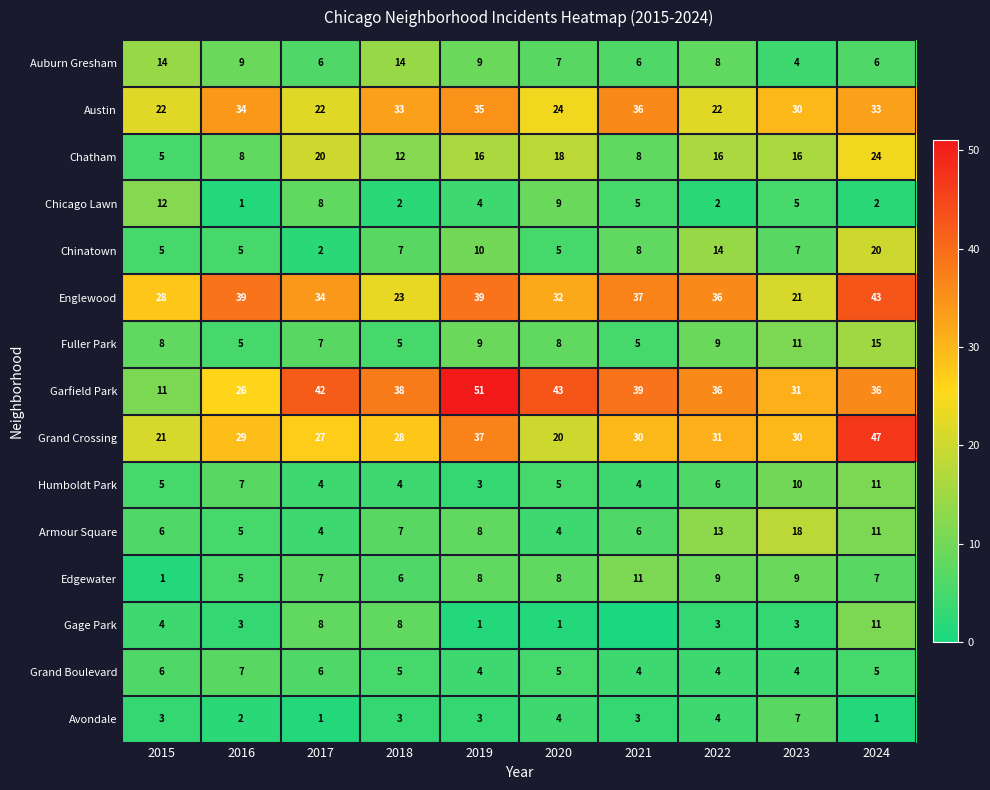

Is it true that Chinatown equals 8 at 2021?

True